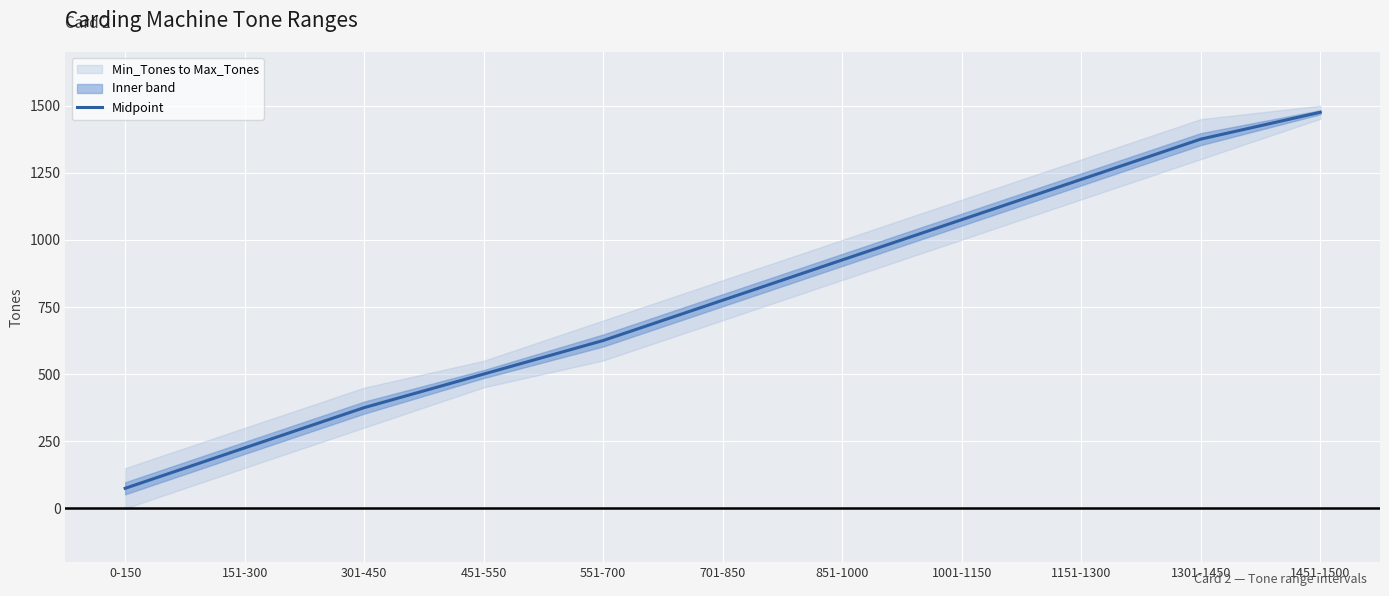

The value at 551-700 is 625.5. True or false?

True